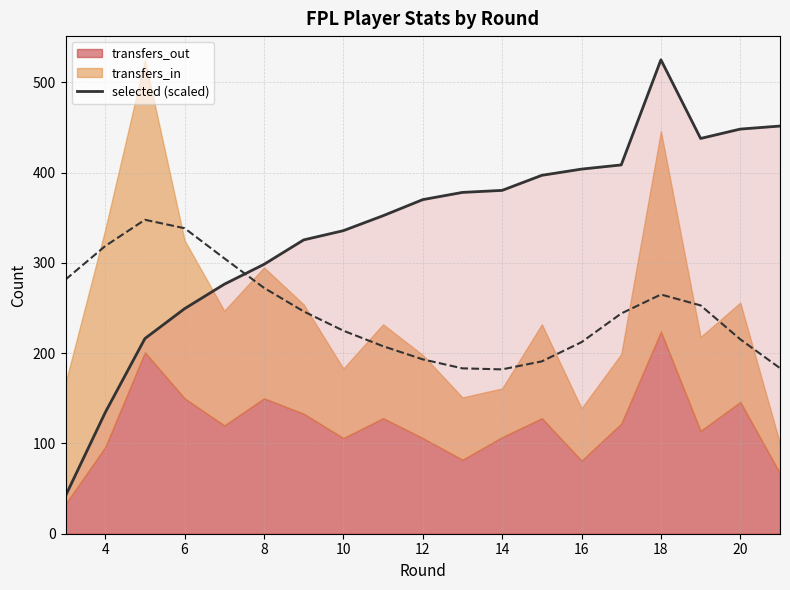

True or false: selected (scaled) has a value of 333.6 at 18.

False